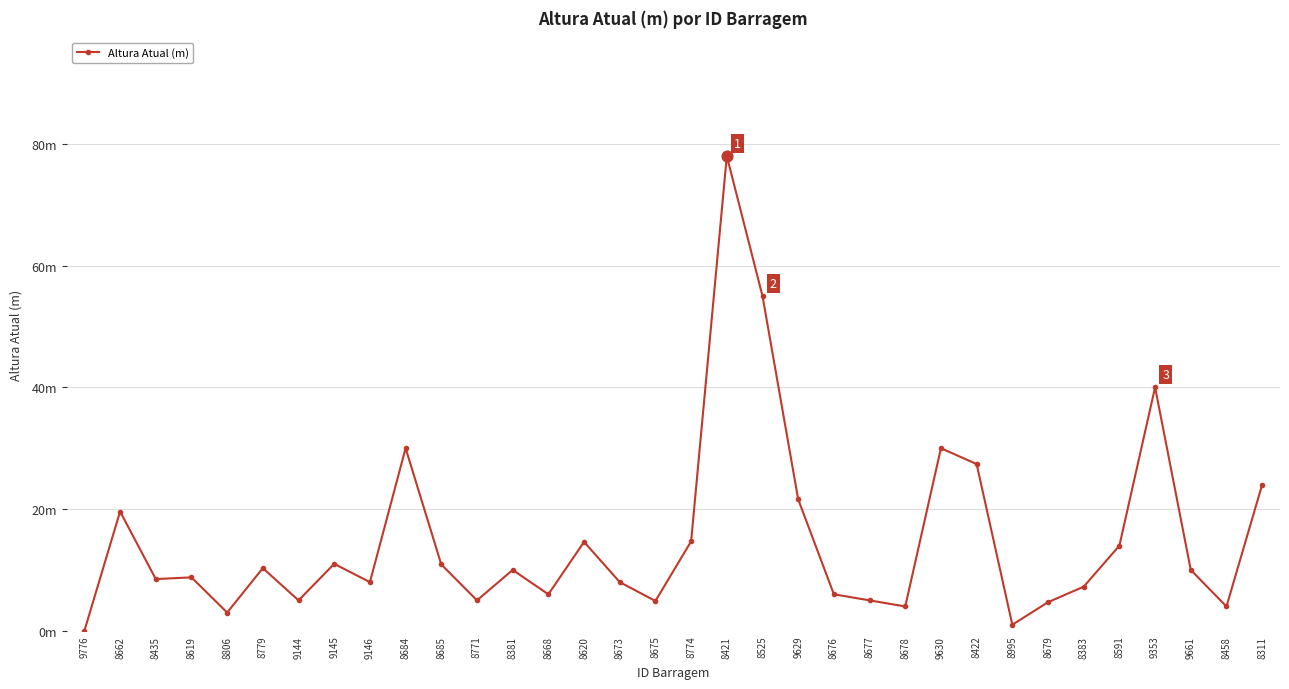

Which has a higher value, 8678 or 8668?

8668